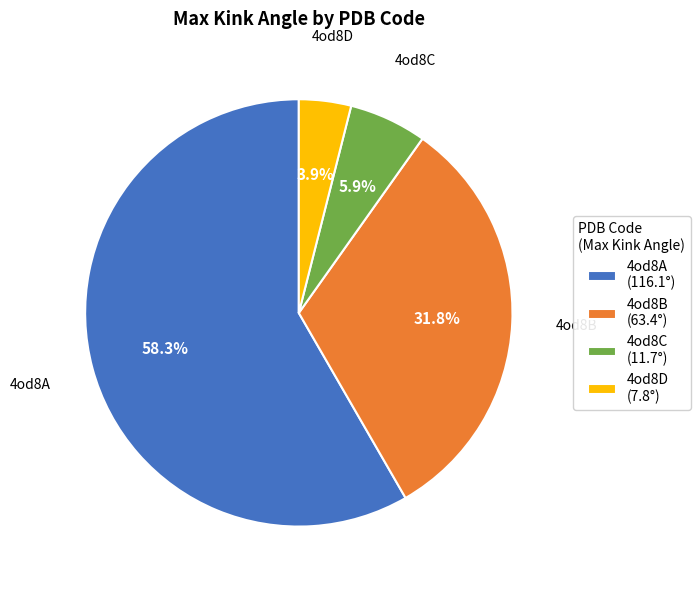

How many slices are in this pie chart?

4